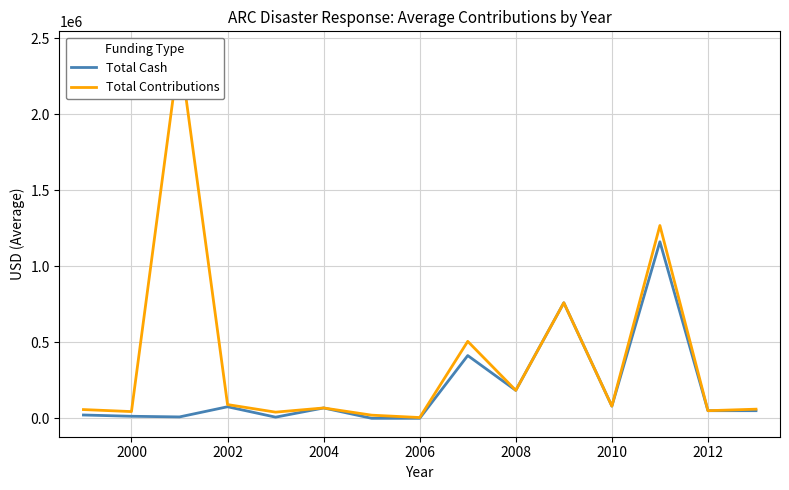

What is the maximum value for Total Cash?

1161278.8